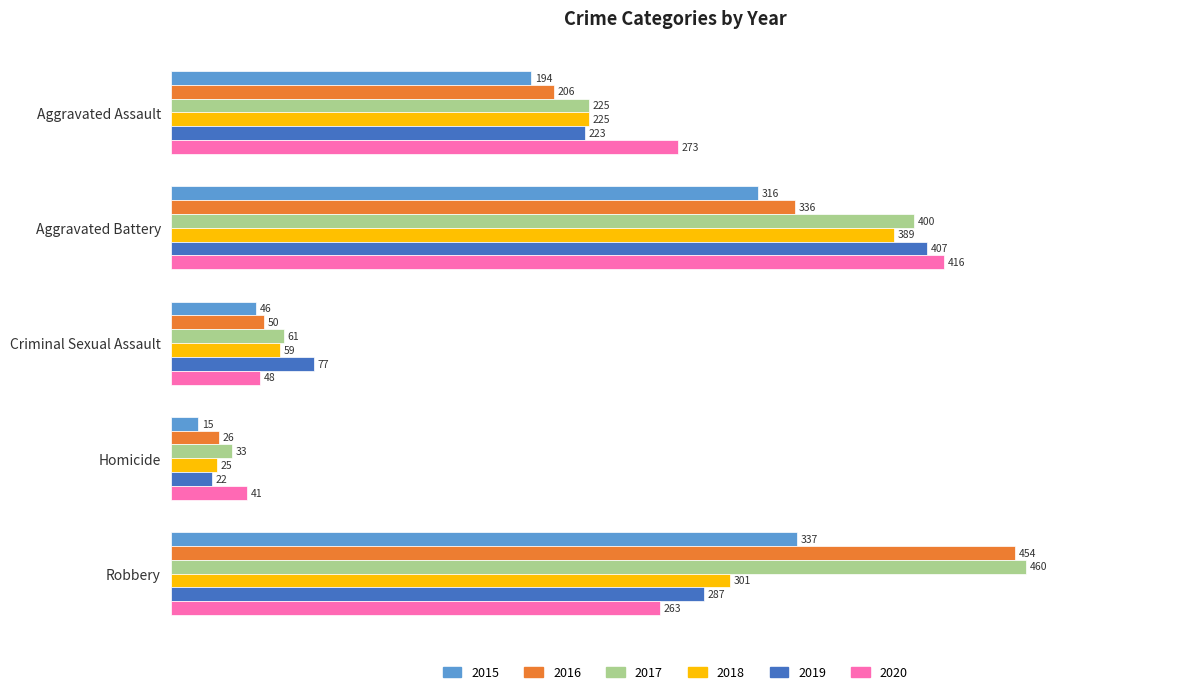

The value of 2016 at Criminal Sexual Assault is 76. True or false?

False